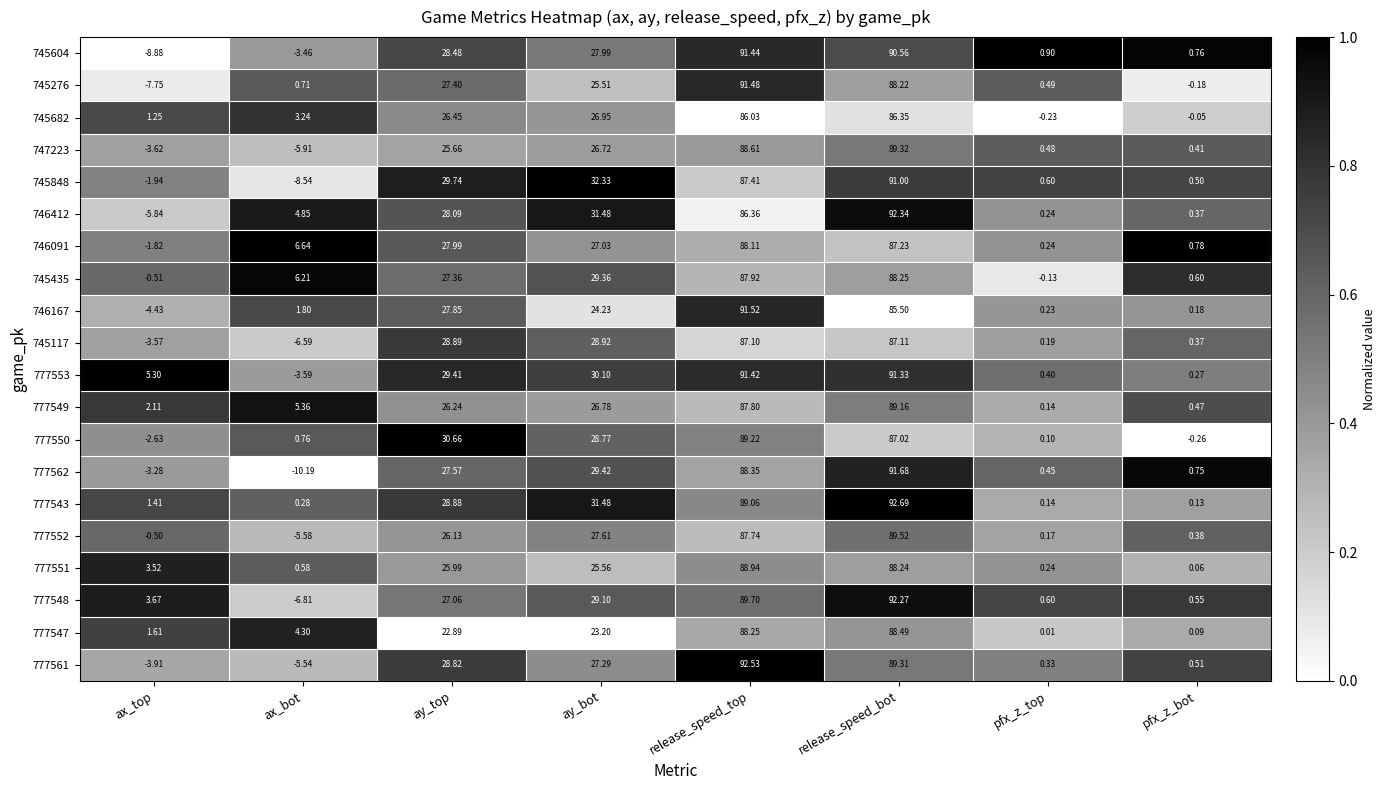

Which series has the largest range (max minus min)?

777562